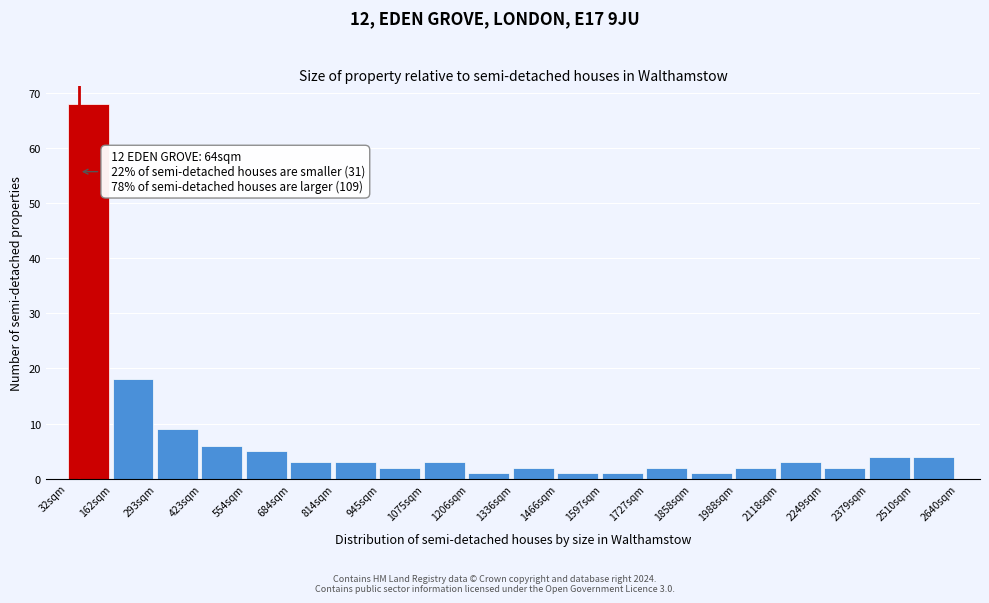

Over which range of the x-axis is the bar tallest?

40 to 160